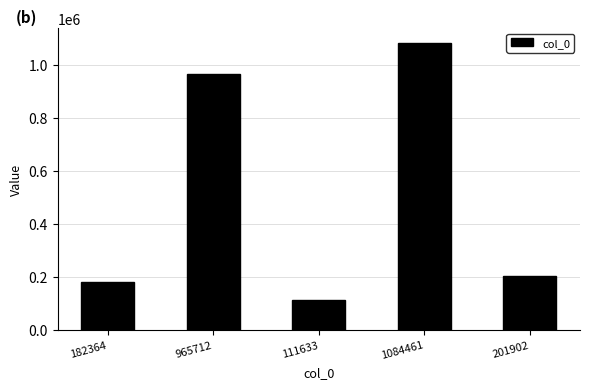

What is the ratio of the value at 111633 to the value at 182364?

0.6